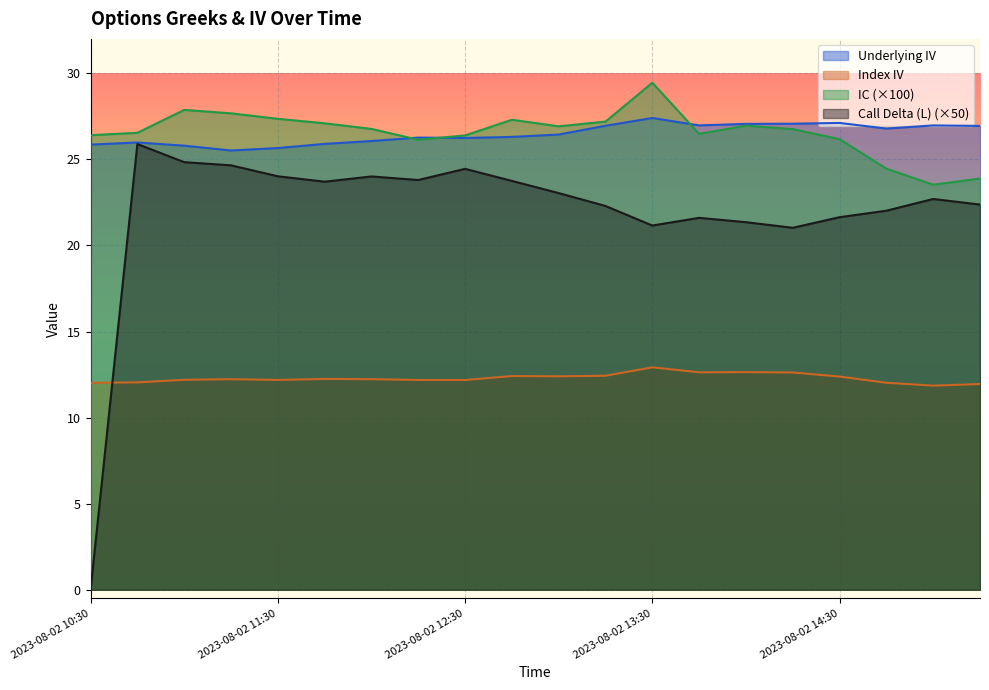

Which series has the largest range (max minus min)?

Call Delta (L) (×50)